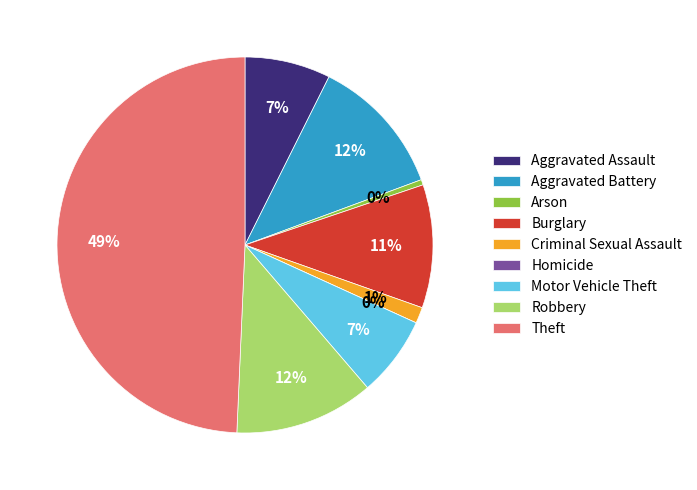

True or false: Criminal Sexual Assault accounts for 1% of the total.

True